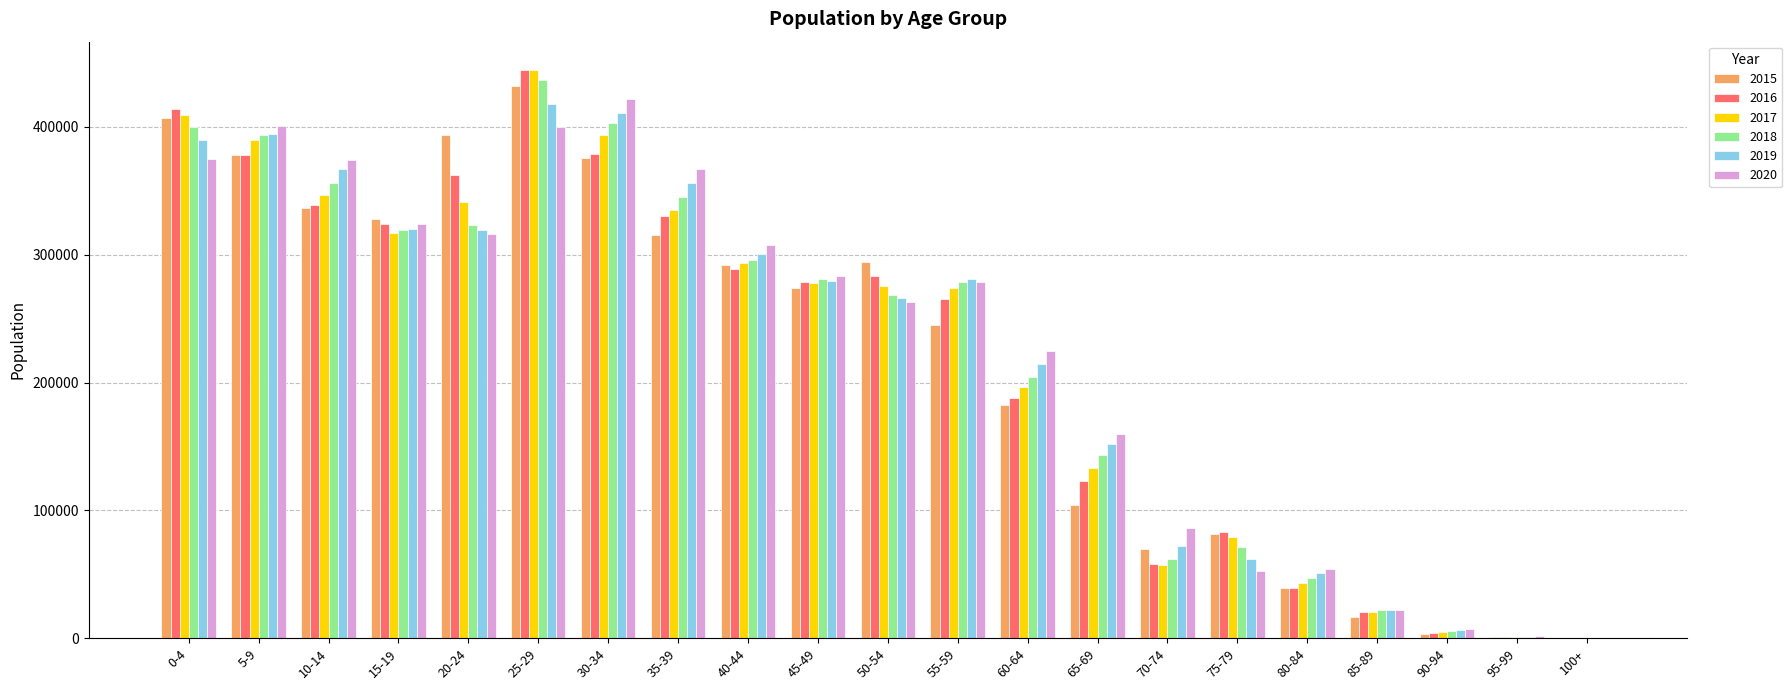

What is the greatest value displayed?

444384